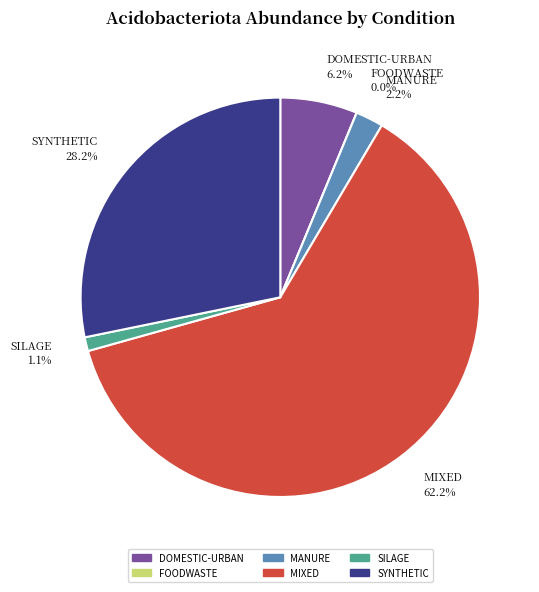

What is the smallest slice in the pie chart?

FOODWASTE